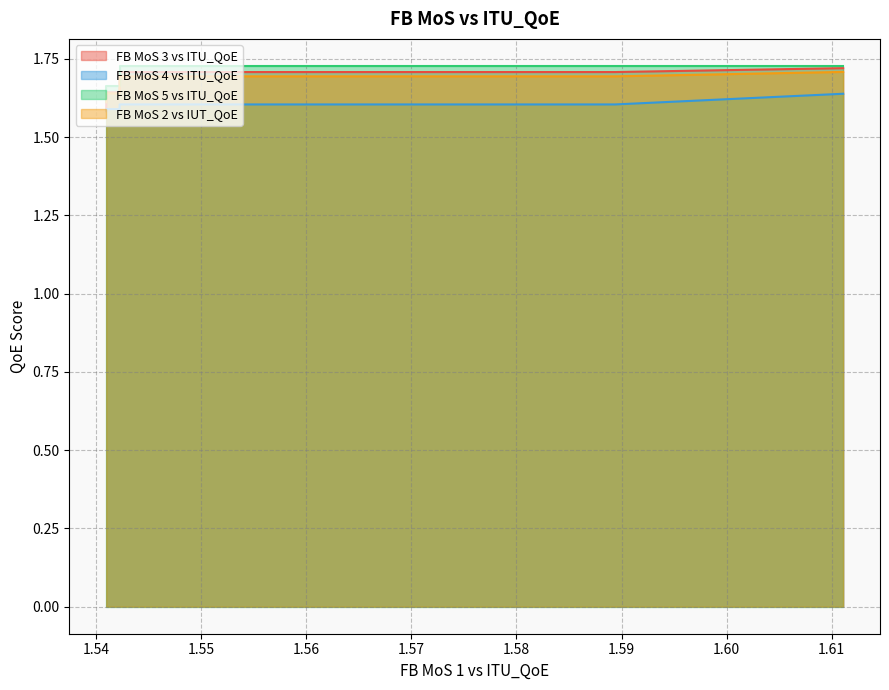

Does the chart have visible grid lines?

Yes